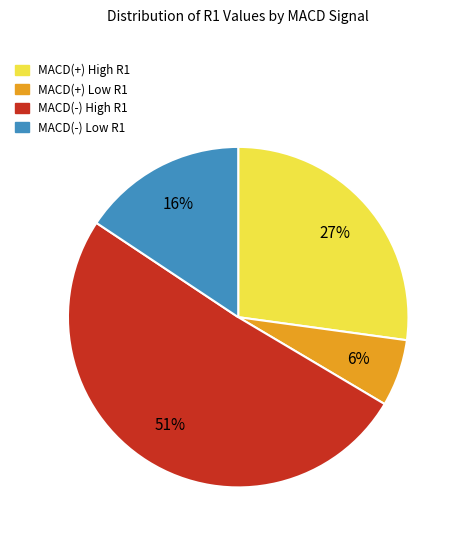

Is there a majority slice in this chart?

Yes